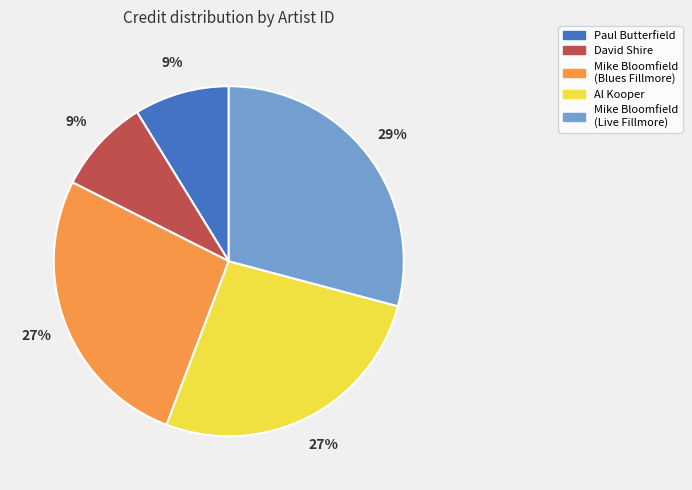

To the nearest percent, what percentage of the pie is David Shire?

9%